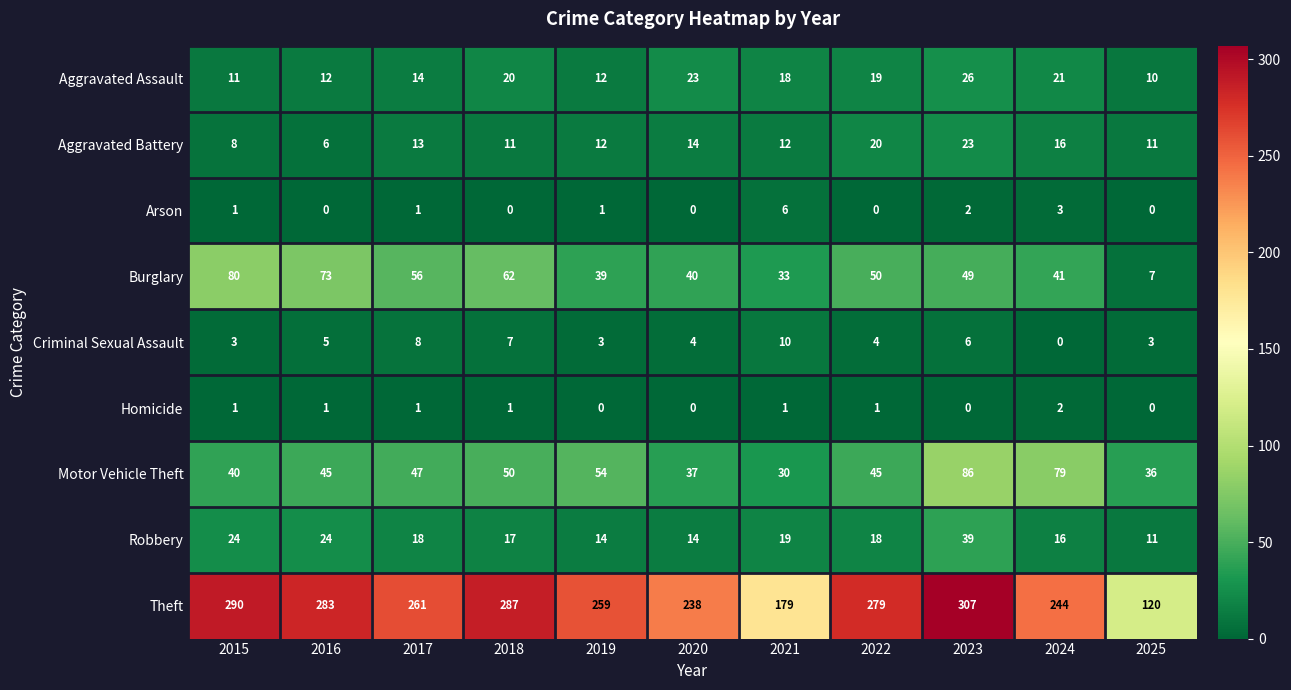

Rank the series by their maximum value, from lowest to highest.

Homicide, Arson, Criminal Sexual Assault, Aggravated Battery, Aggravated Assault, Robbery, Burglary, Motor Vehicle Theft, Theft